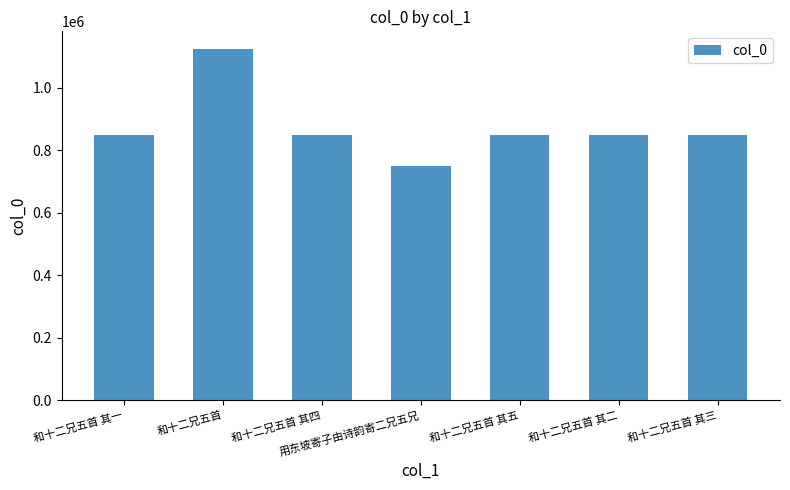

How many bars are there in total?

7